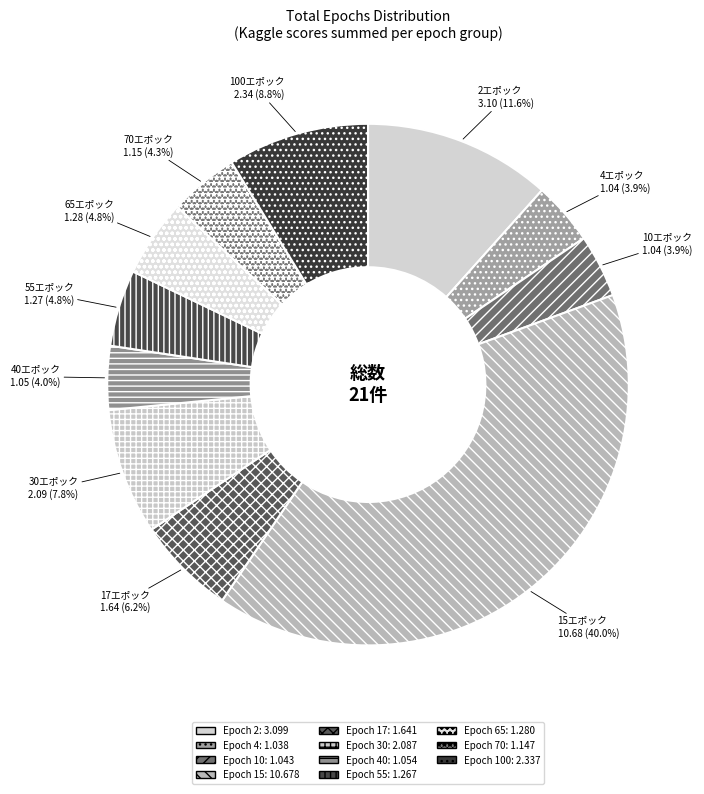

How many segments does this pie chart have?

11